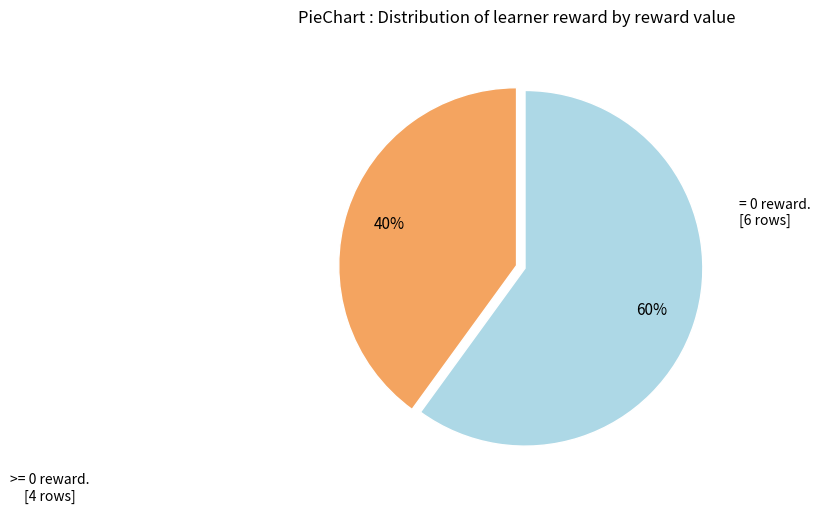

To the nearest percent, what is the average slice percentage?

50%